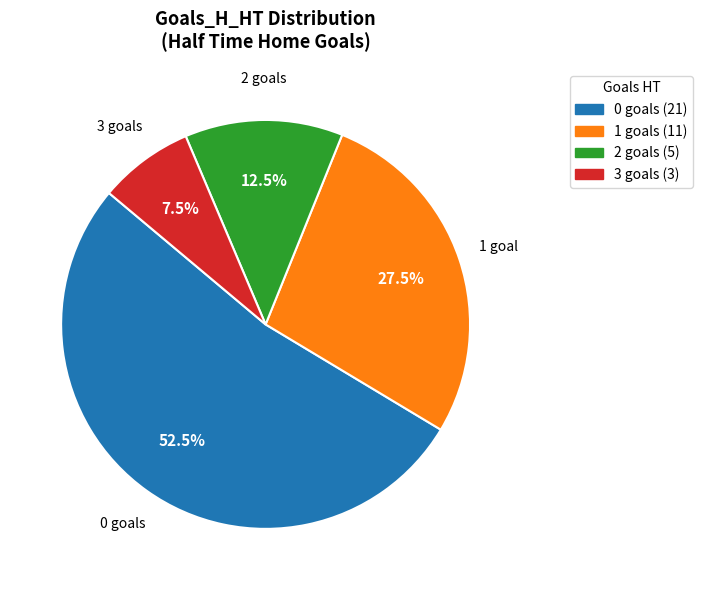

How many slices are in this pie chart?

4